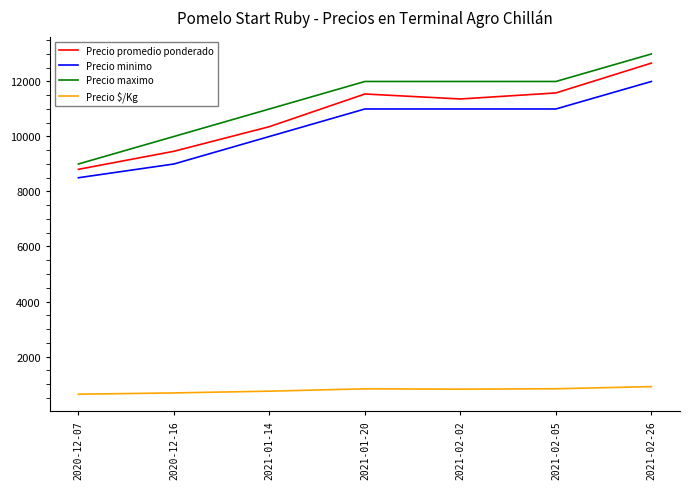

Where is the first local maximum for Precio promedio ponderado?

2021-01-20